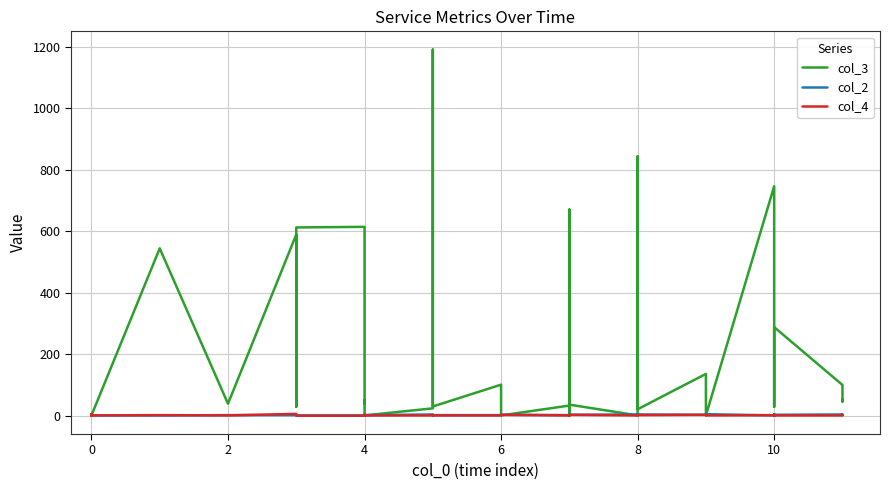

Count the number of data series in this chart.

3